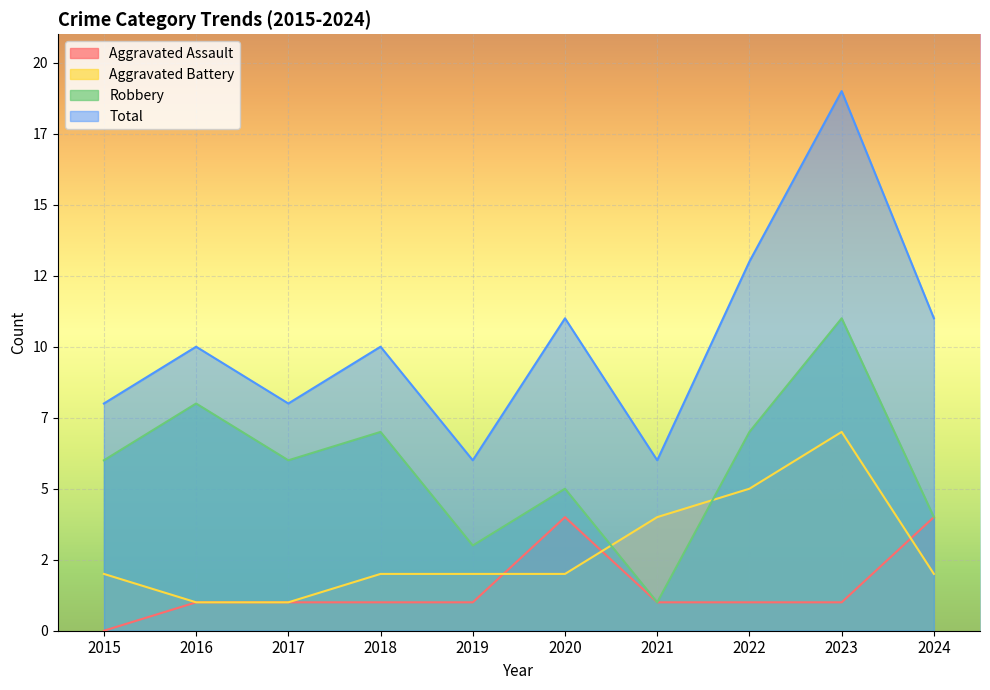

How many data points in Aggravated Assault are above 1?

2